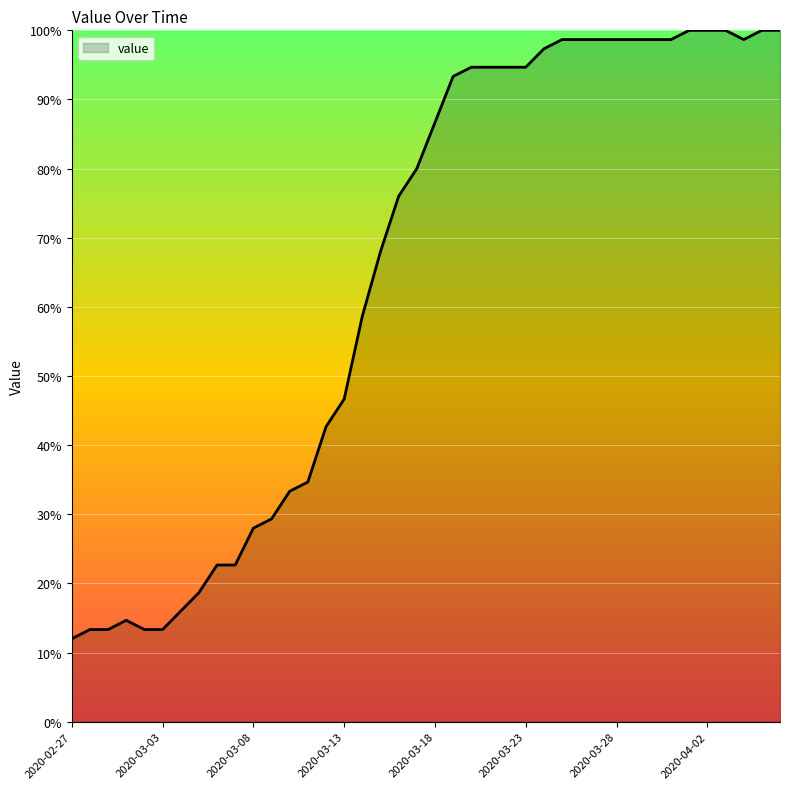

What is the difference between the maximum and minimum values?

88.0